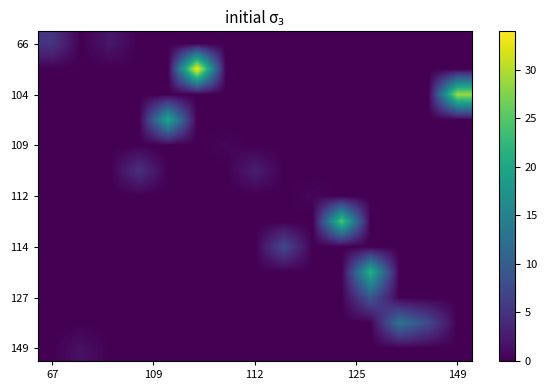

What is the maximum value shown in the chart?

34.0